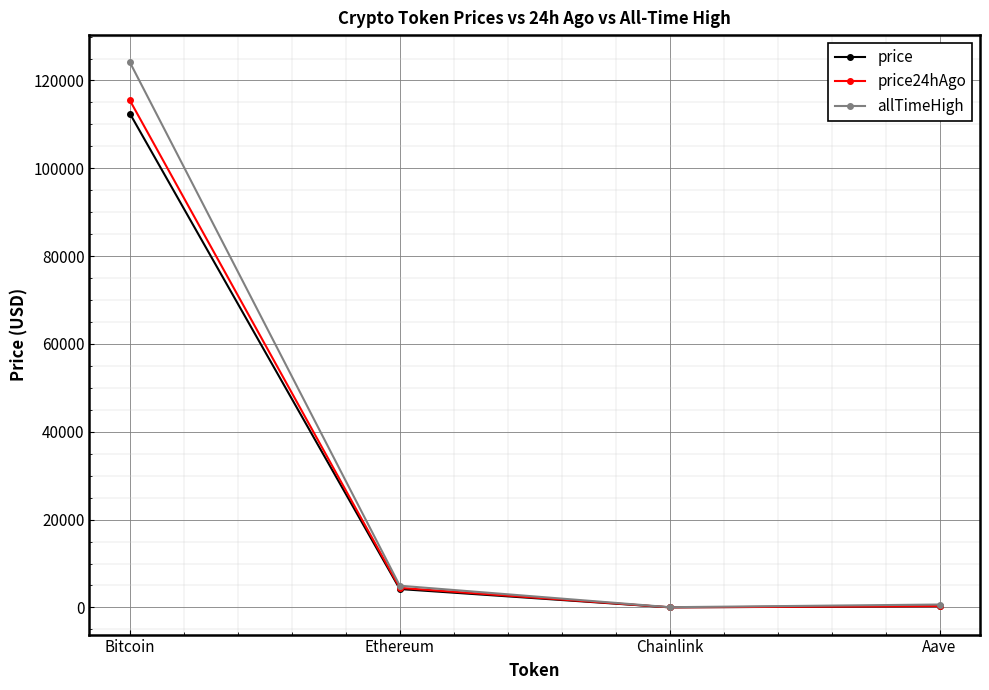

What is the difference between the highest and lowest values at Bitcoin?

11676.0